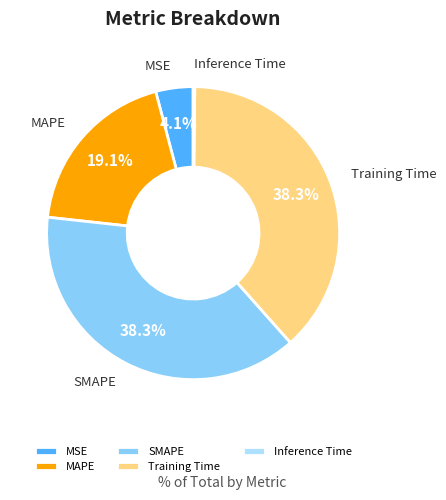

Which has a higher value, SMAPE or MSE?

SMAPE